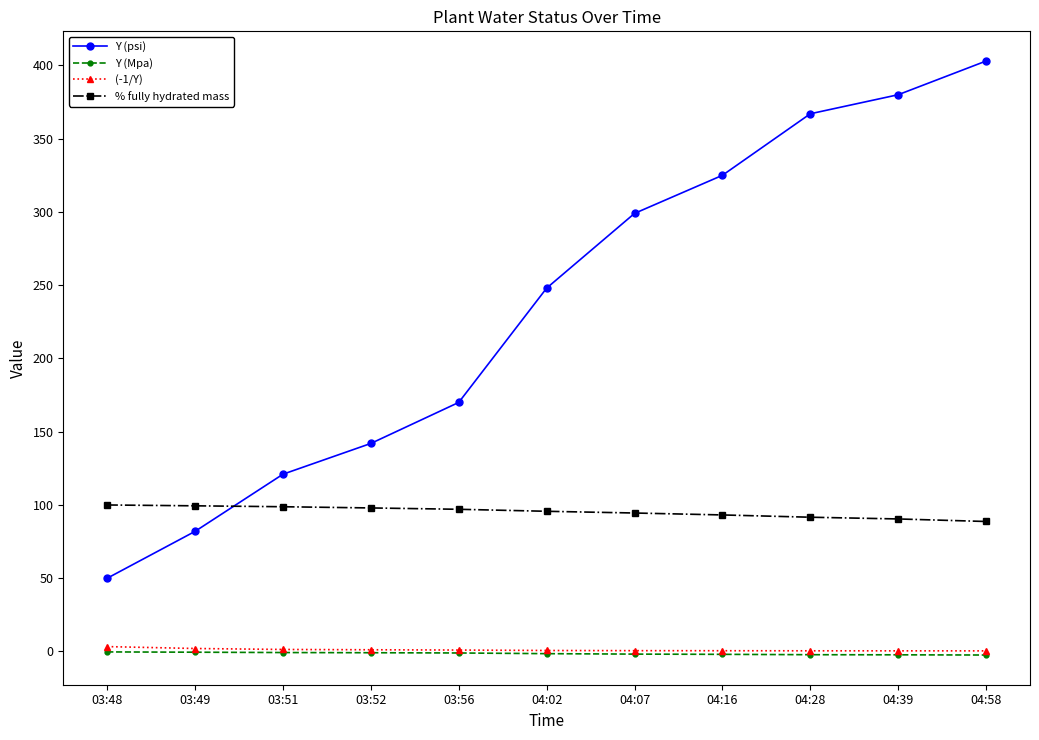

Count the number of data series in this chart.

4